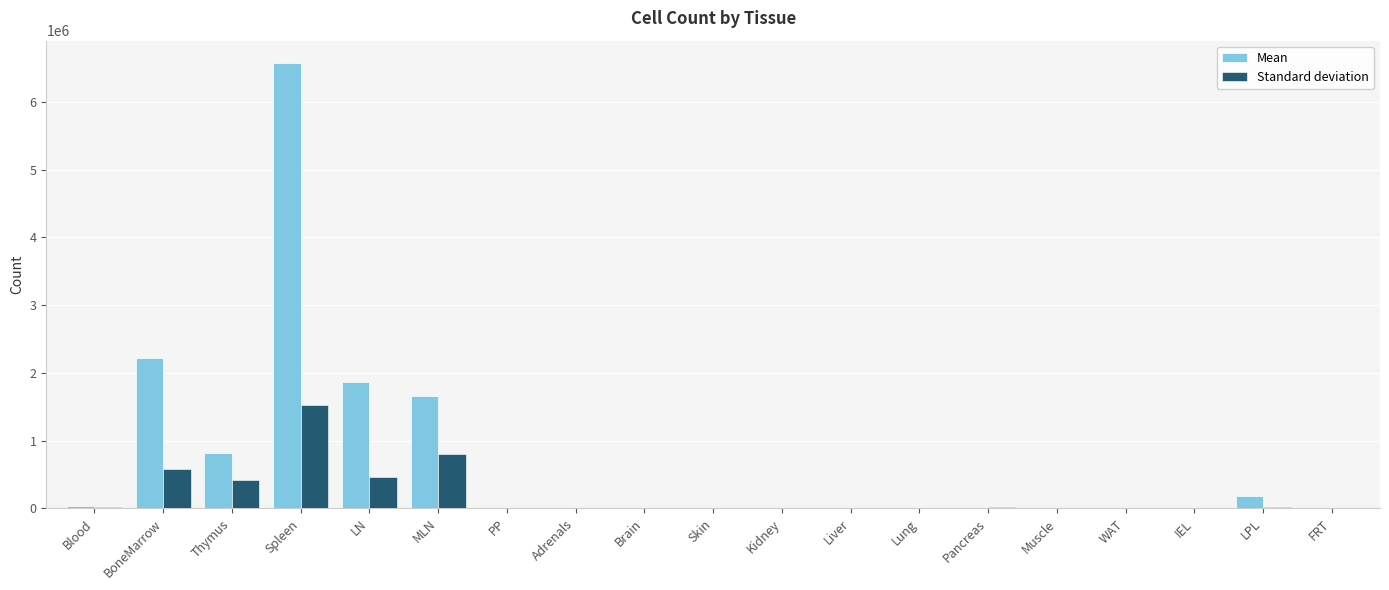

Which series changed the most between Spleen and LPL?

Mean